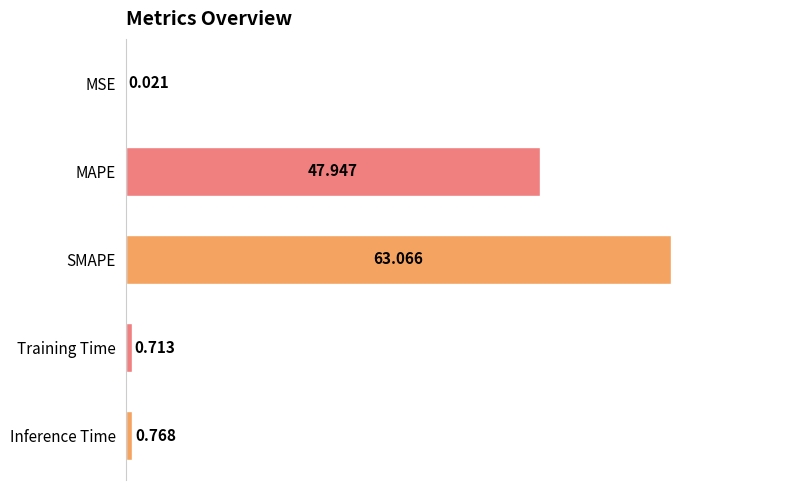

At which category does the chart reach its peak across all series?

SMAPE